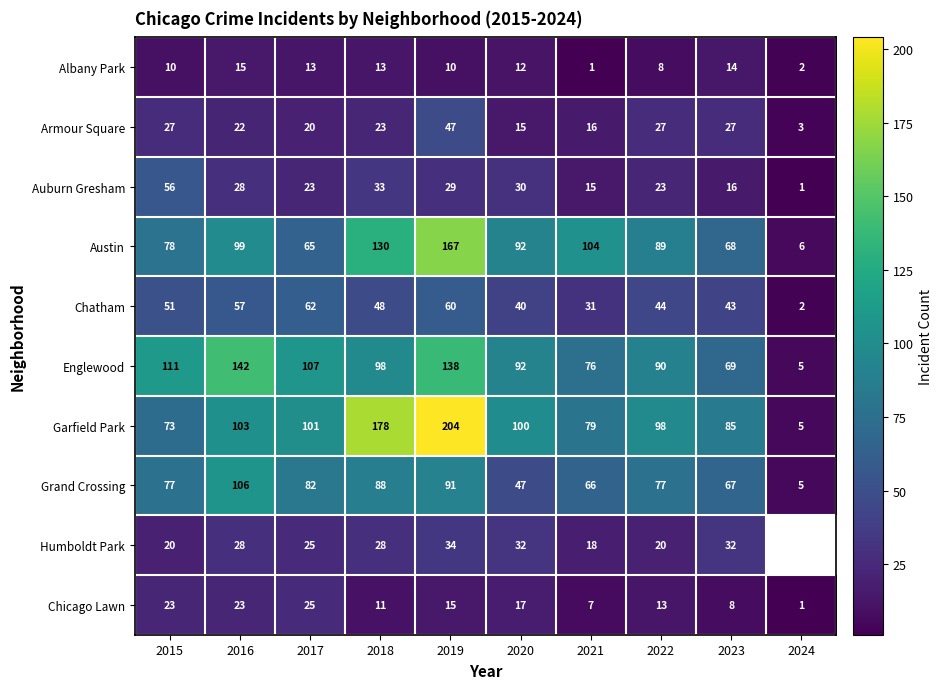

The Auburn Gresham series shows 21.2 at 2021. True or false?

False